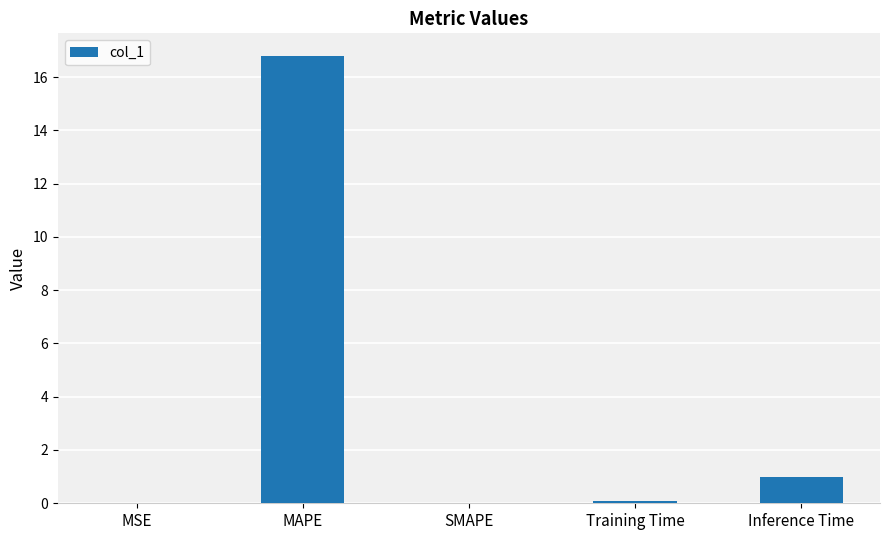

Does the chart contain stacked bars?

No